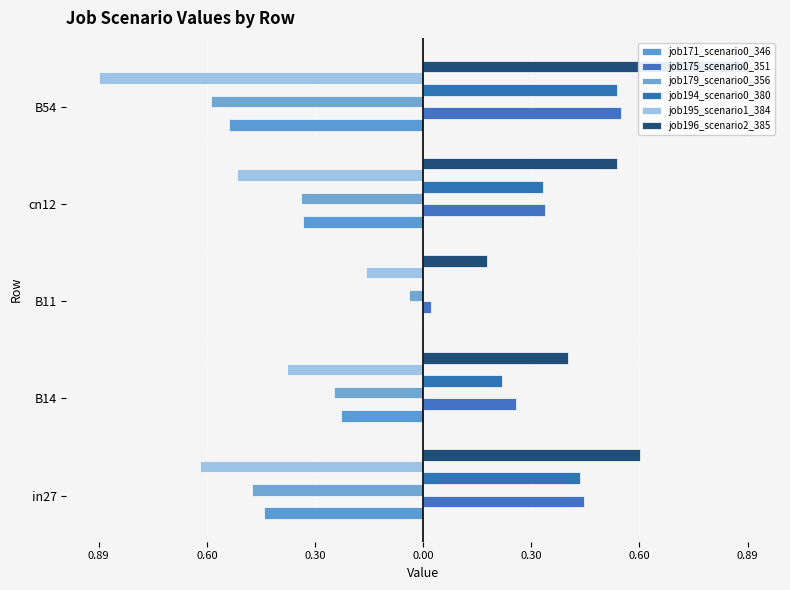

What is the value of the job194_scenario0_380 bar at the 2nd from the left?

0.2